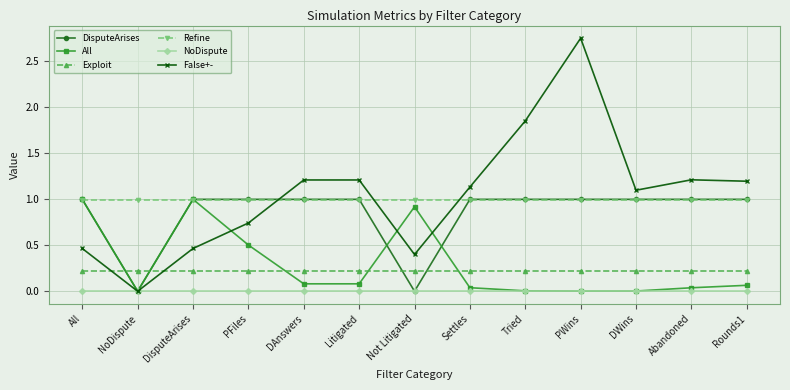

True or false: All has a value of 0.0 at PWins.

True